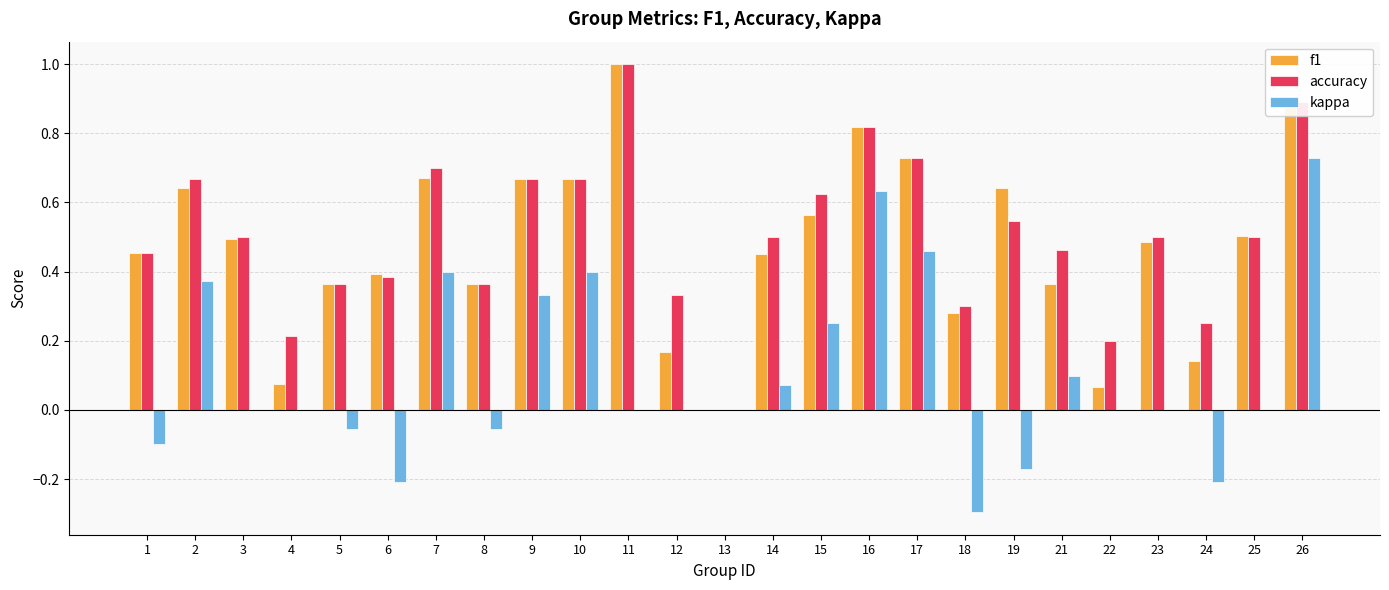

Are the bars horizontal?

No